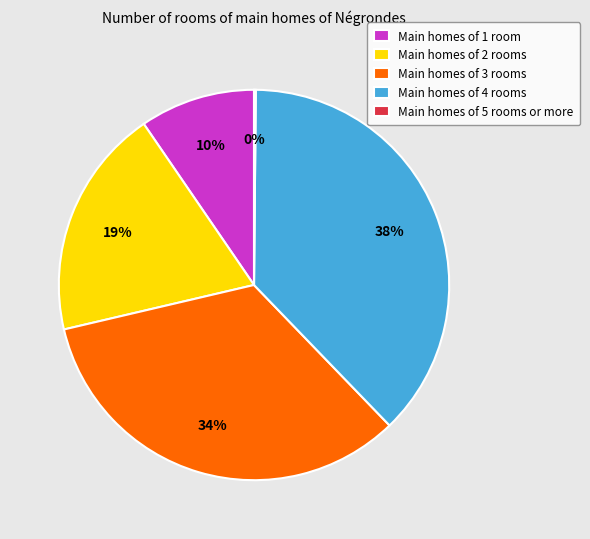

To the nearest percent, what is the difference between the Main homes of 3 rooms and Main homes of 4 rooms slice percentages?

4%